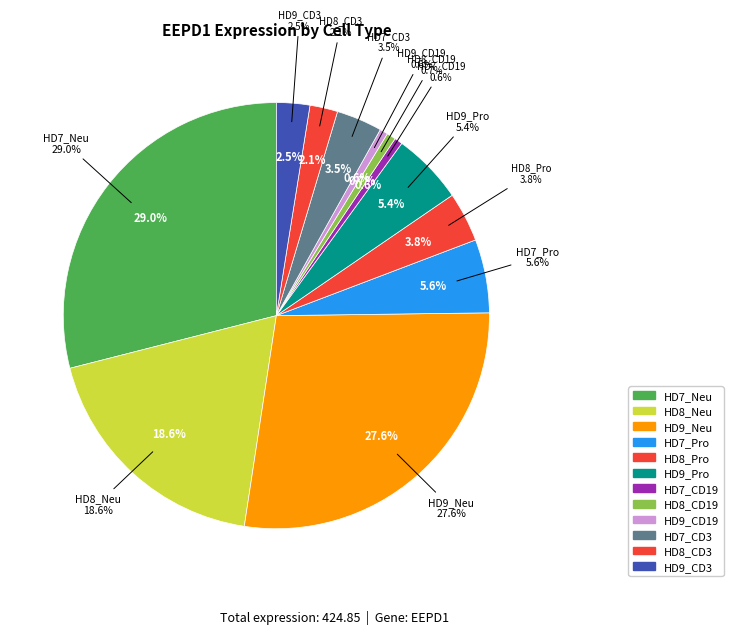

Count the number of slices in the pie.

12